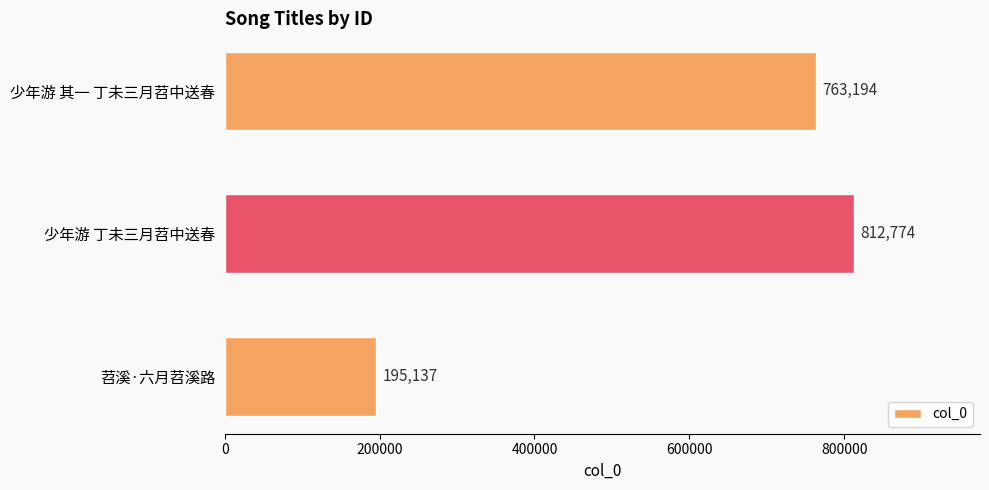

List the labels in order of value, largest first.

少年游 丁未三月苕中送春, 少年游 其一 丁未三月苕中送春, 苕溪·六月苕溪路